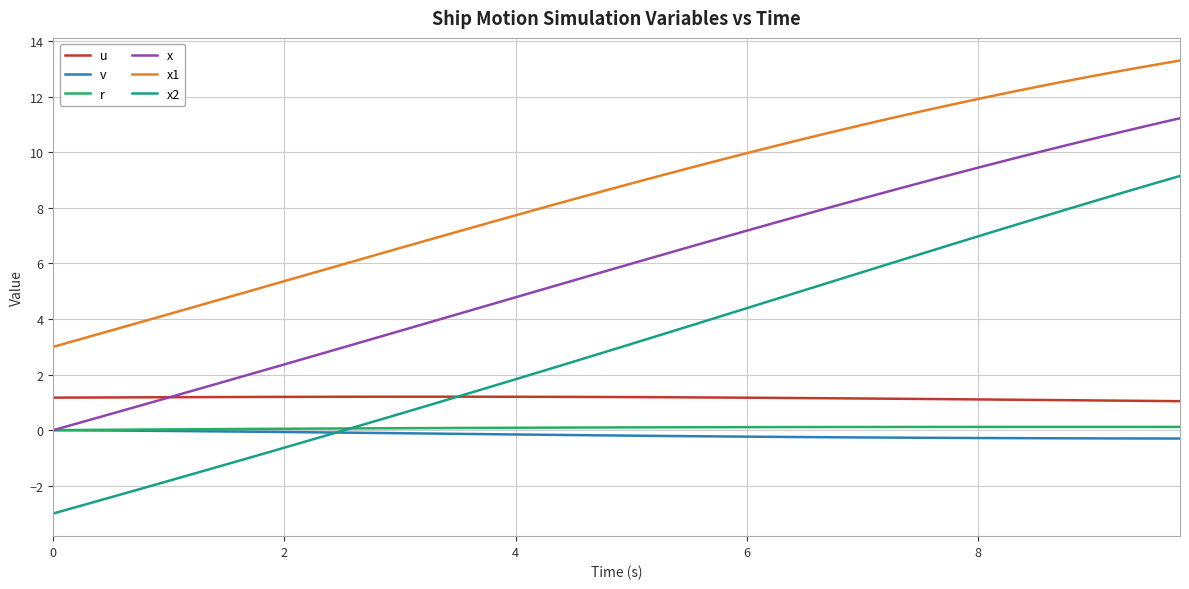

True or false: x and x2 intersect in this chart.

False